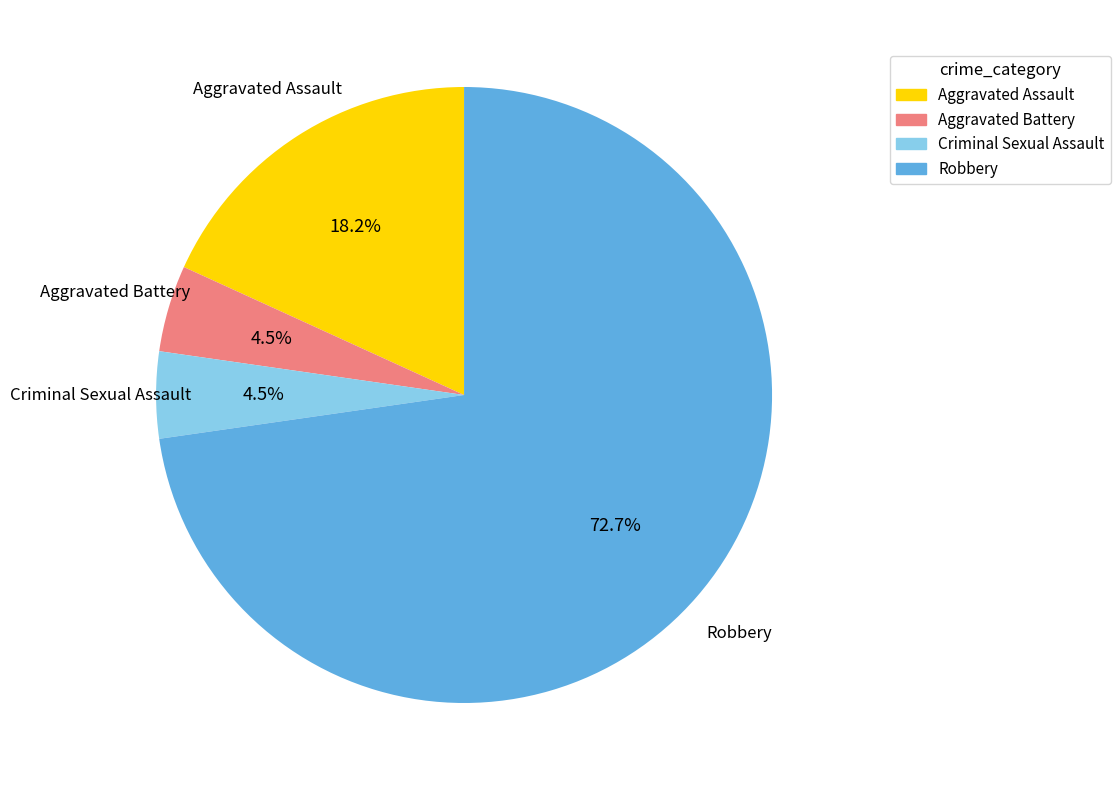

What percentage is NOT represented by Aggravated Battery?

95.5%